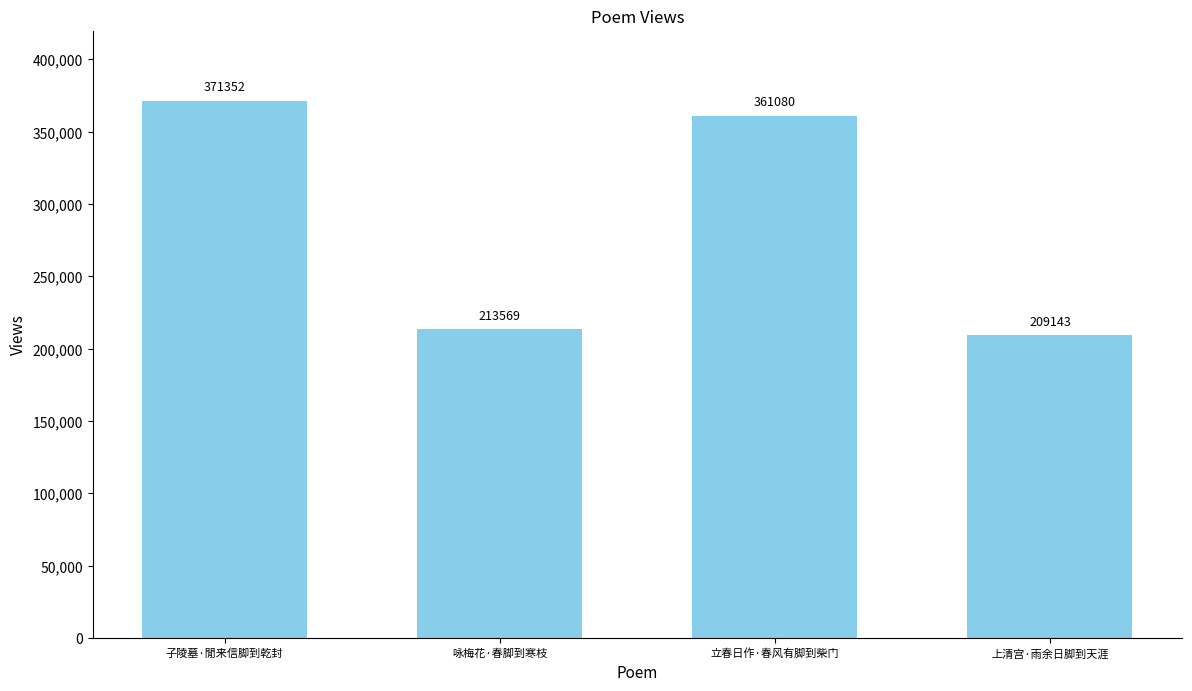

What is the difference between the maximum and minimum values?

162209